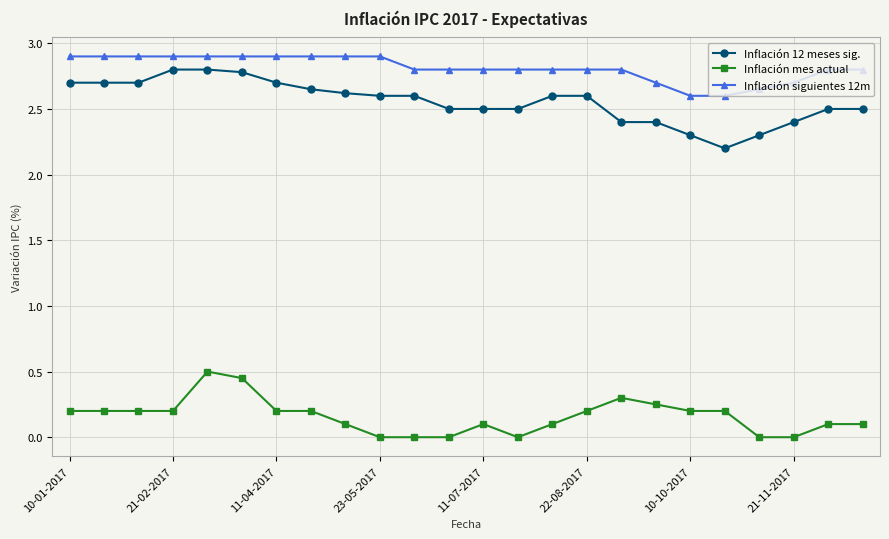

What is the difference between the maximum and minimum values in the Inflación 12 meses sig. series?

0.6